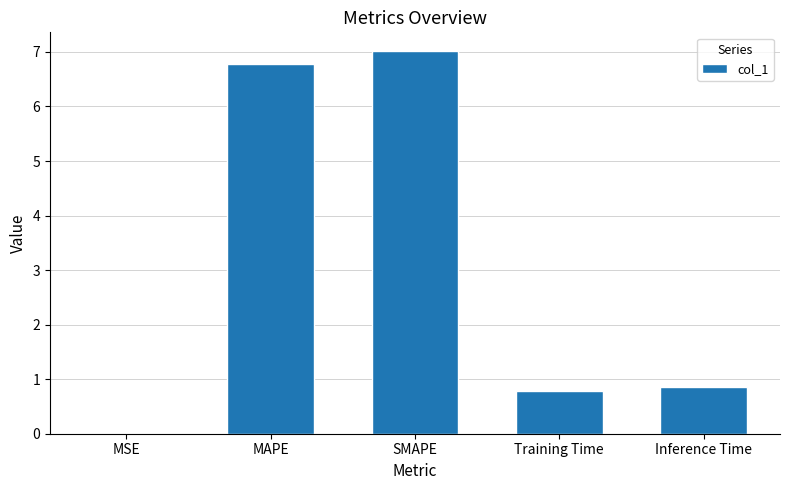

Between MSE and Training Time, which is larger?

Training Time